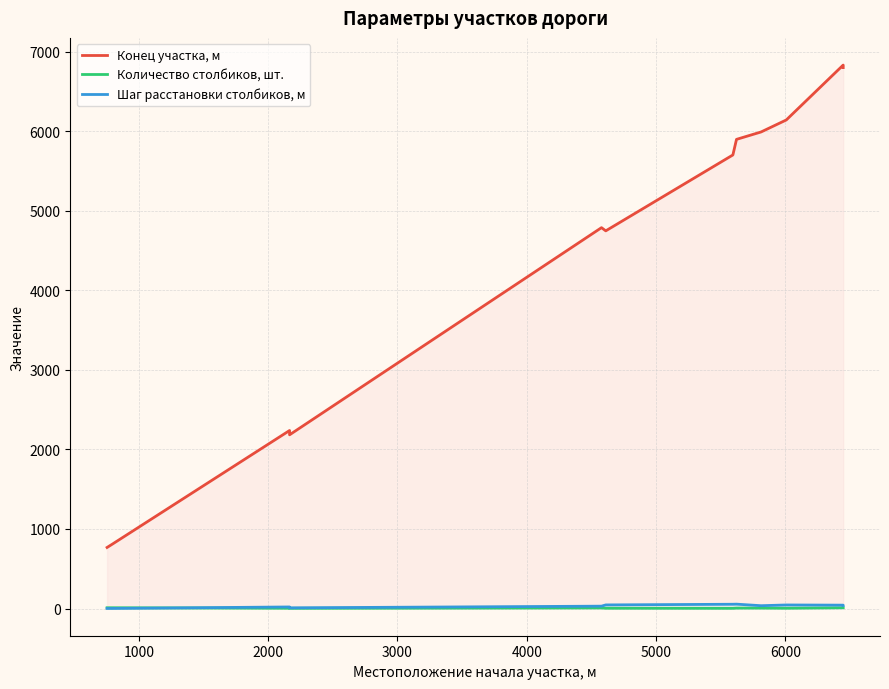

Is the value of Конец участка, м at 1000 greater than the value of Количество столбиков, шт. at 1000?

Yes